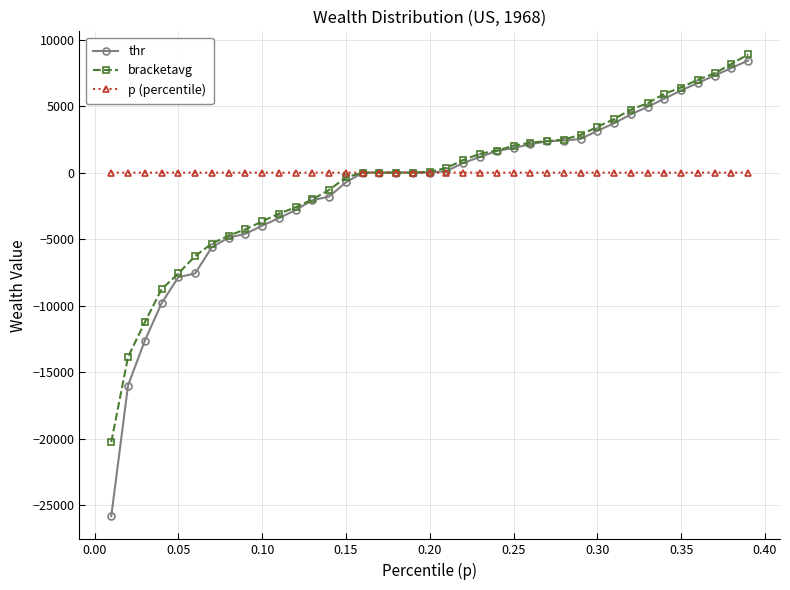

Which series has the largest range (max minus min)?

thr